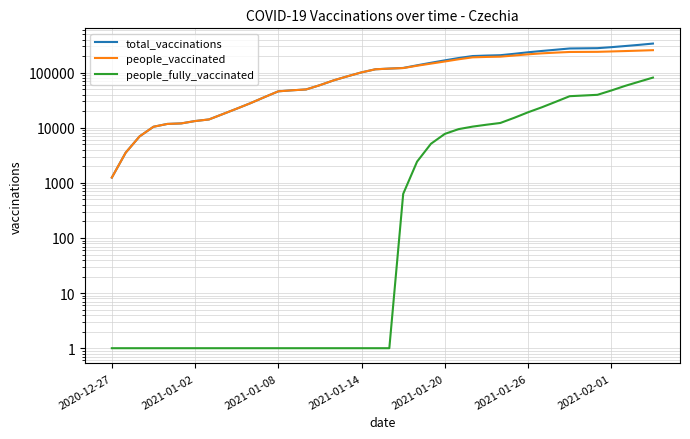

How many lines are shown in the chart?

3